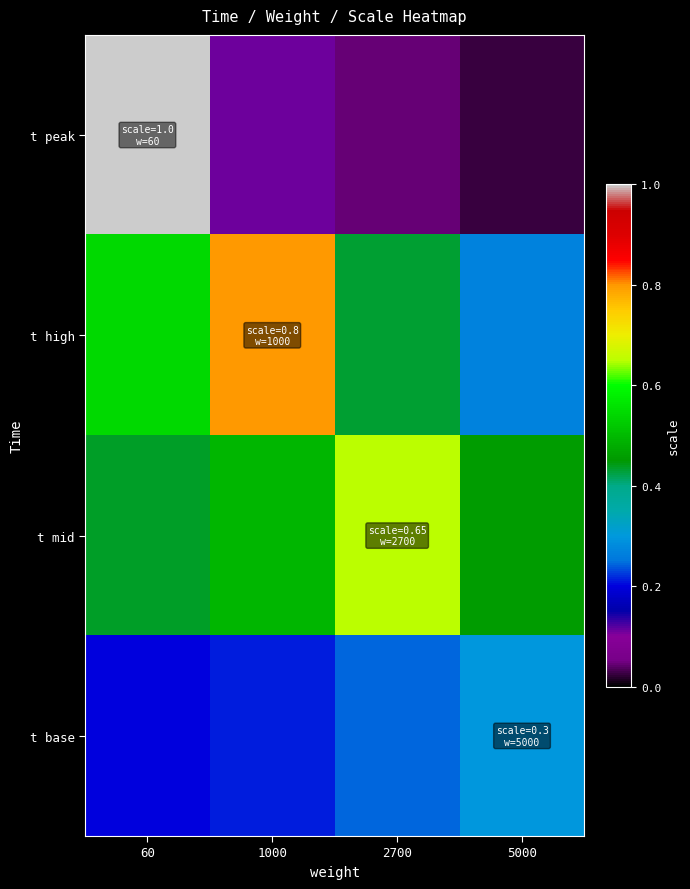

Which has a higher value, 2700 or 60?

60